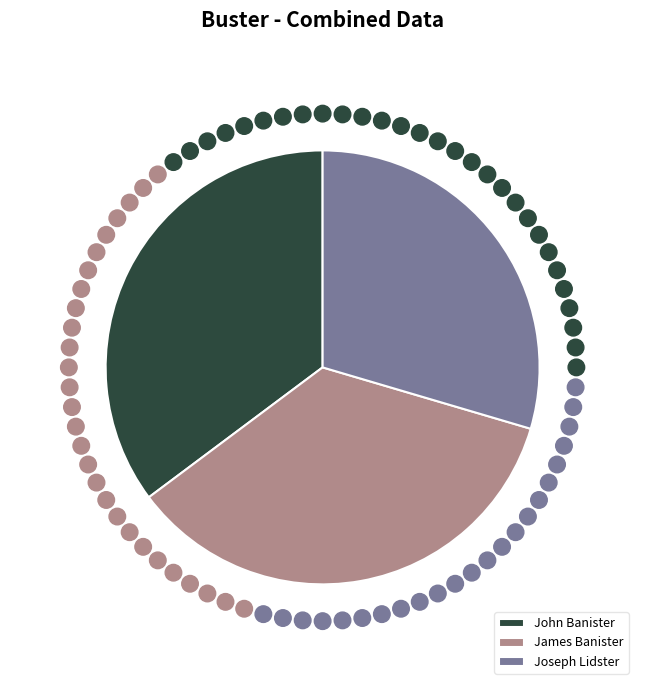

What is the ratio of the value at Joseph Lidster to the value at James Banister?

0.8